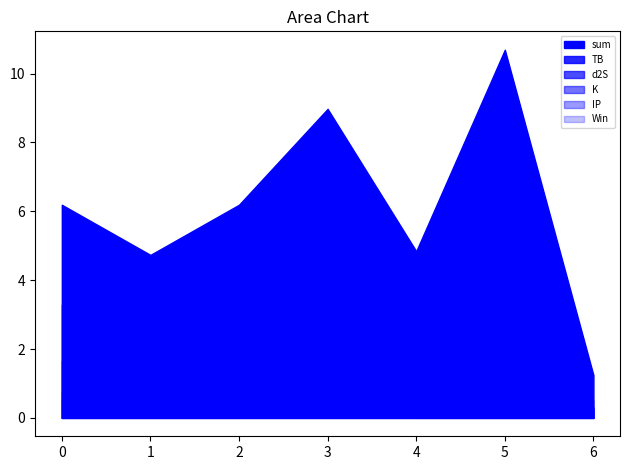

True or false: TB and IP cross at least once.

True